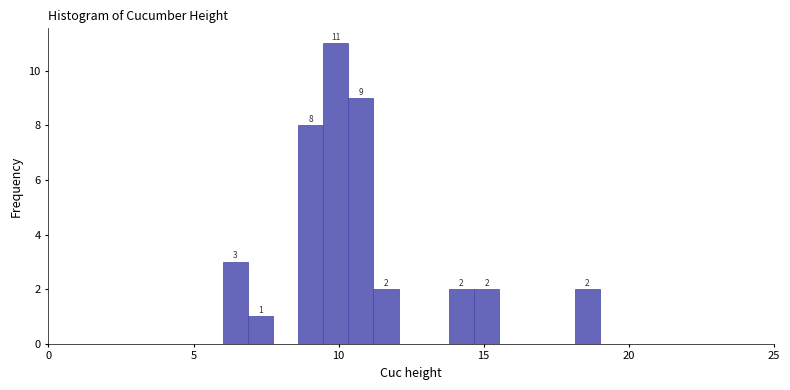

Around what value on the x-axis is the tallest bar? Give the approximate position of its centre, as read against the axis.

10.0